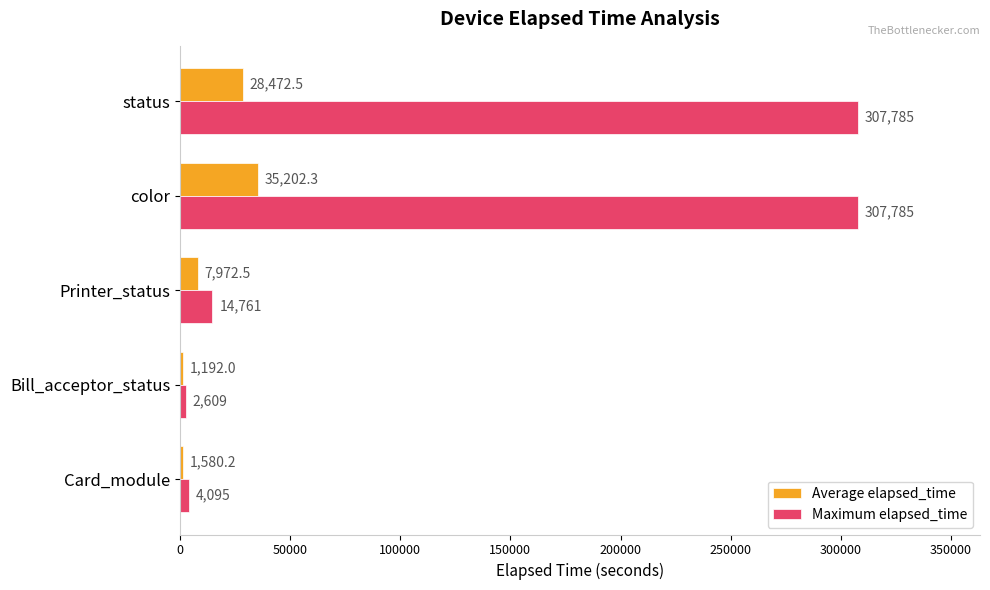

Rank the series by their maximum value, from highest to lowest.

Maximum elapsed_time, Average elapsed_time